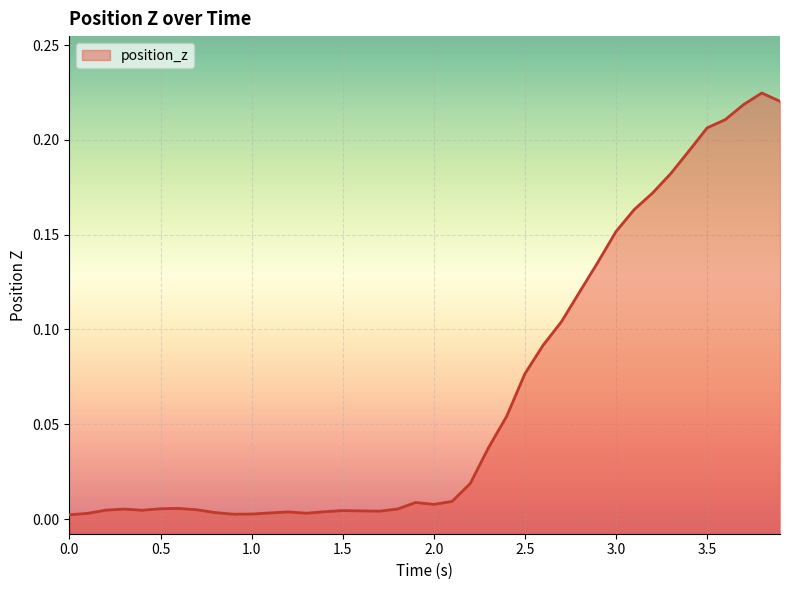

What position from the left is 28?

29